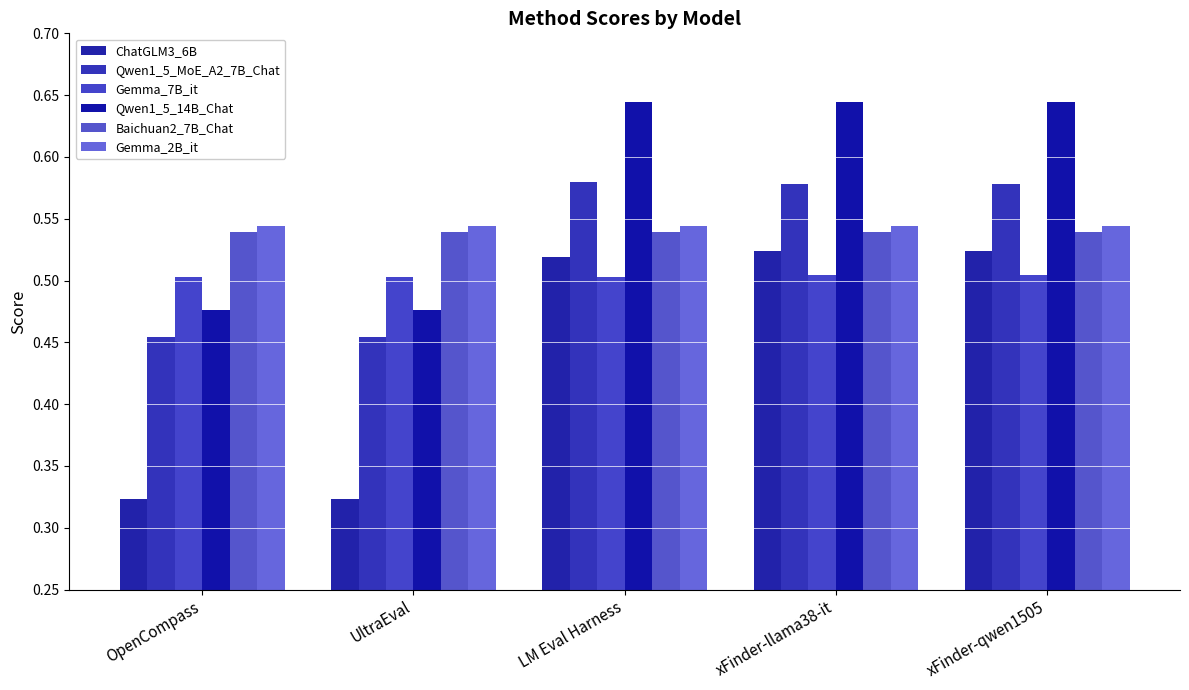

What is the minimum value shown in the chart?

0.3